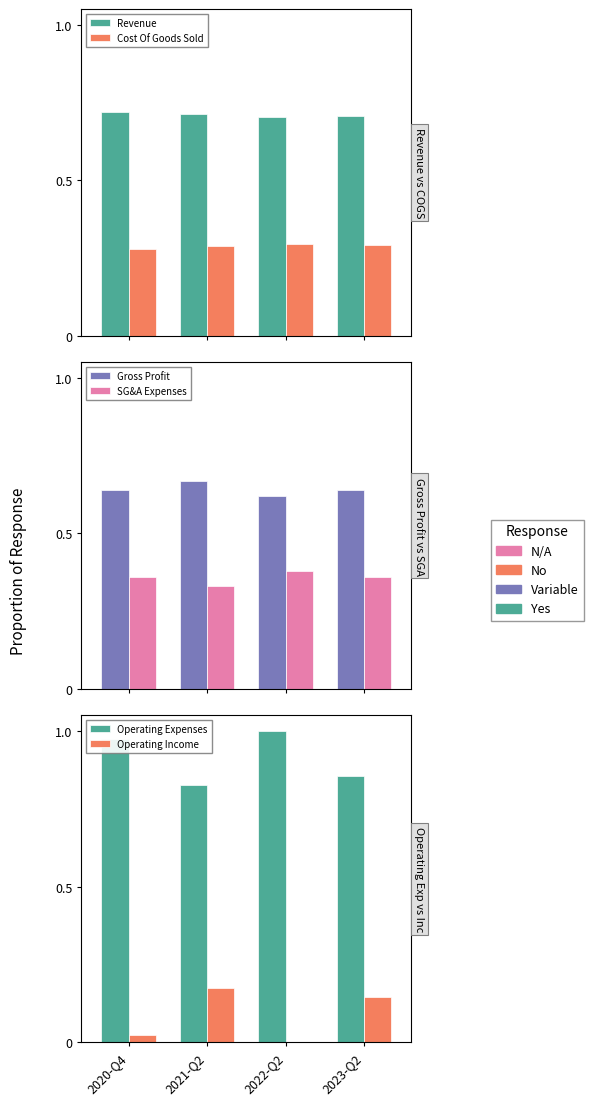

Rank the categories by Gross Profit value from lowest to highest.

2022-Q2, 2023-Q2, 2020-Q4, 2021-Q2